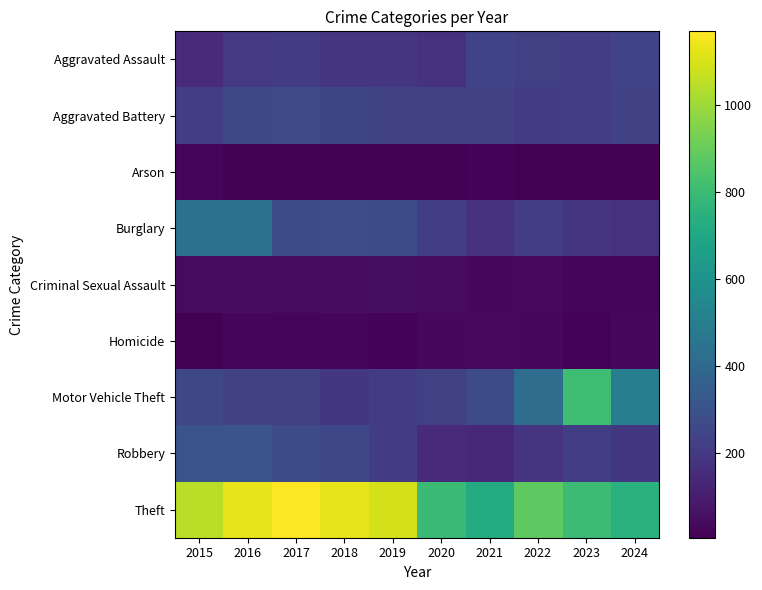

Which series has the largest total across all categories?

Theft